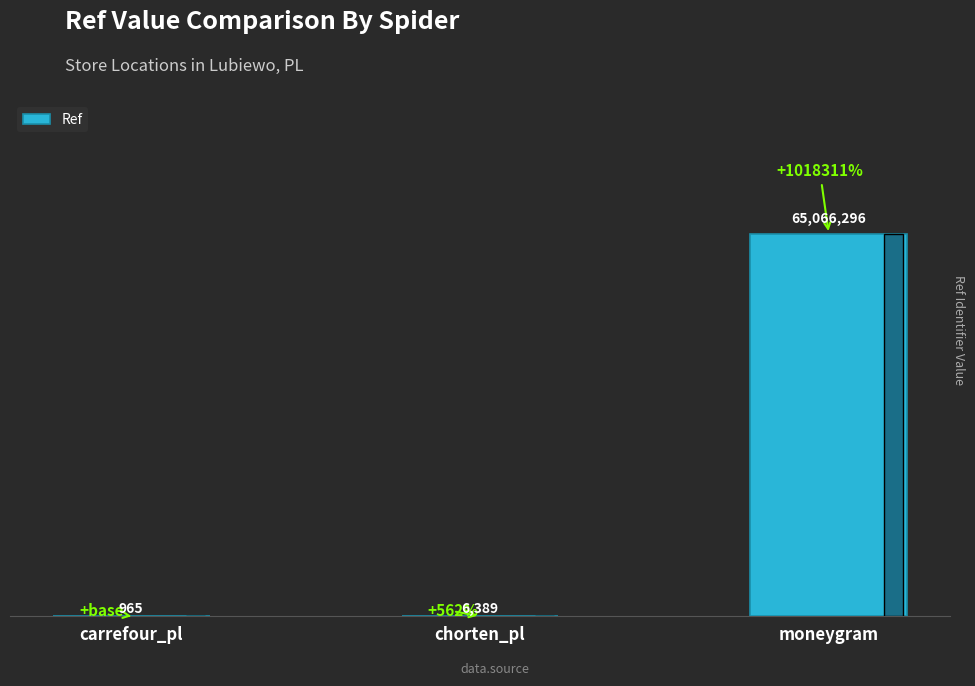

Approximately how many times larger is the value at moneygram compared to carrefour_pl?

67426.2